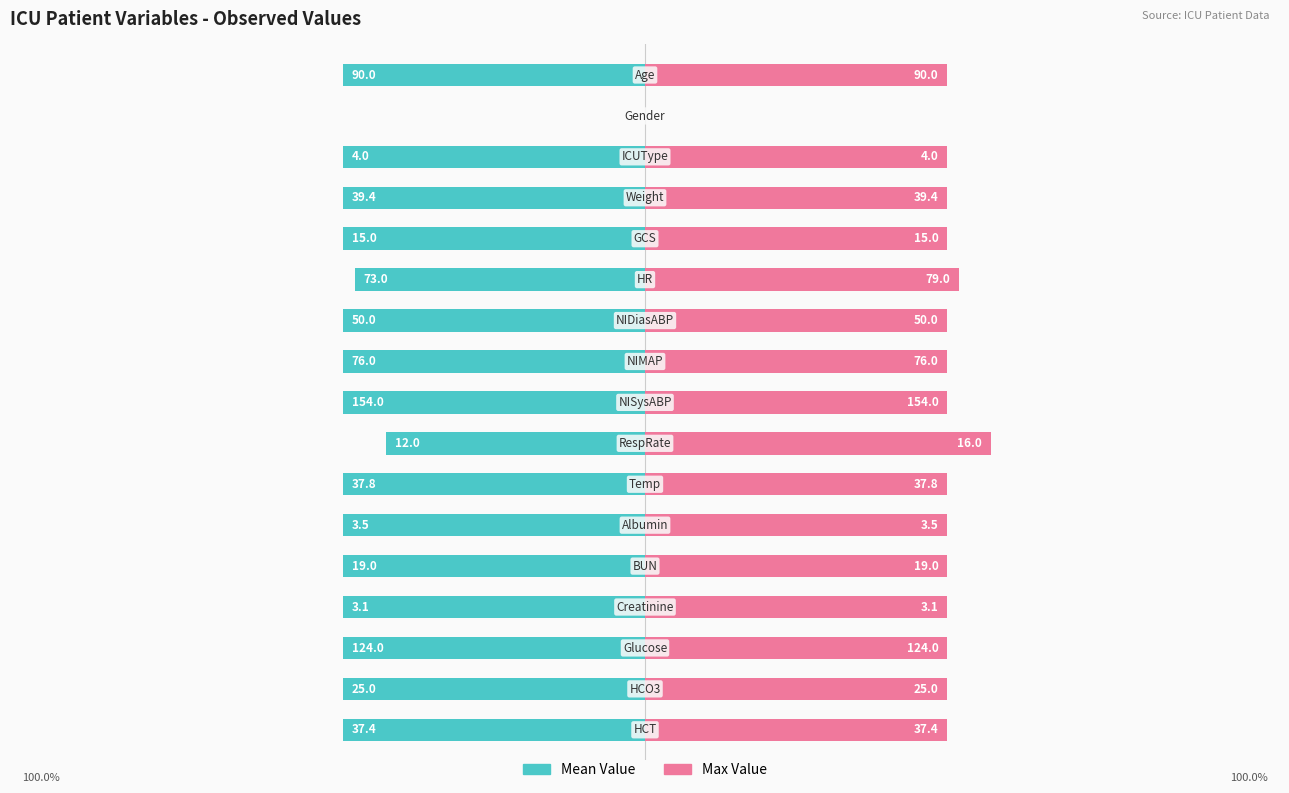

Rank the series at 1 from lowest to highest value.

Mean Value, Max Value